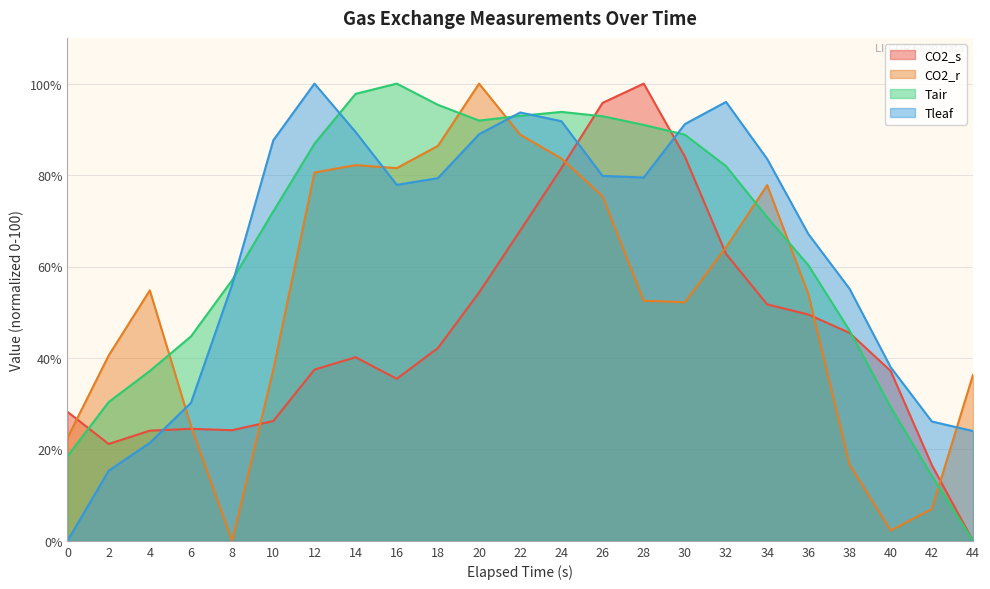

How many lines are shown in the chart?

4